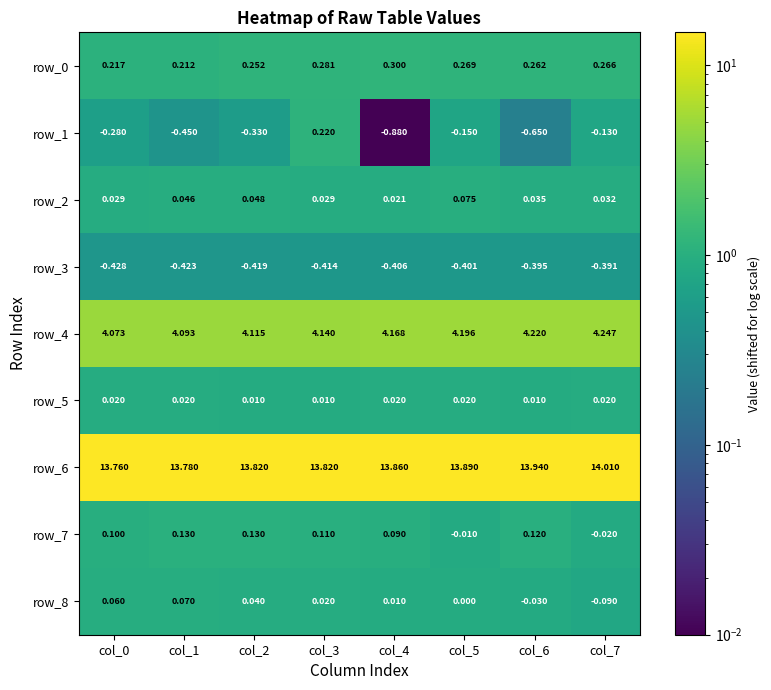

What is the sum of all row_7 values?

0.7